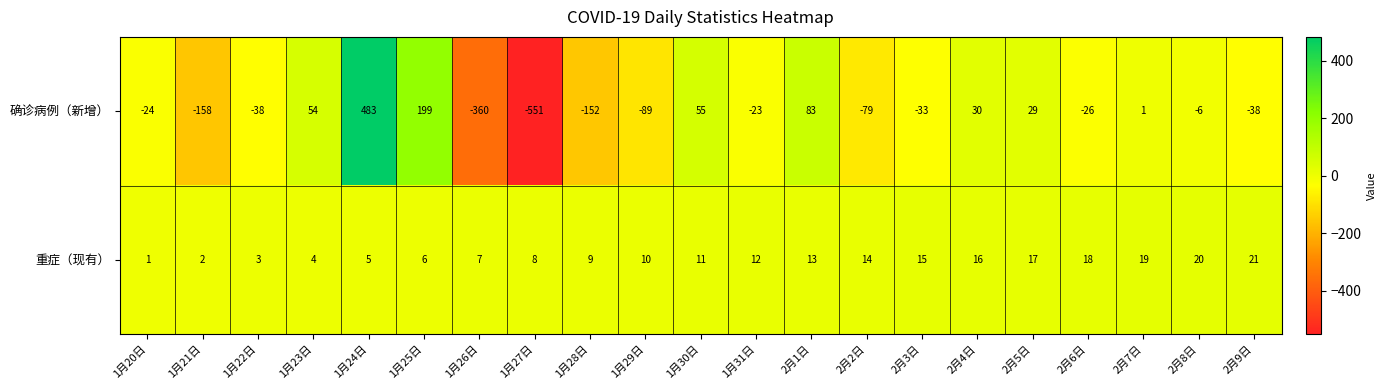

What is the difference between the highest and lowest values at 1月26日?

367